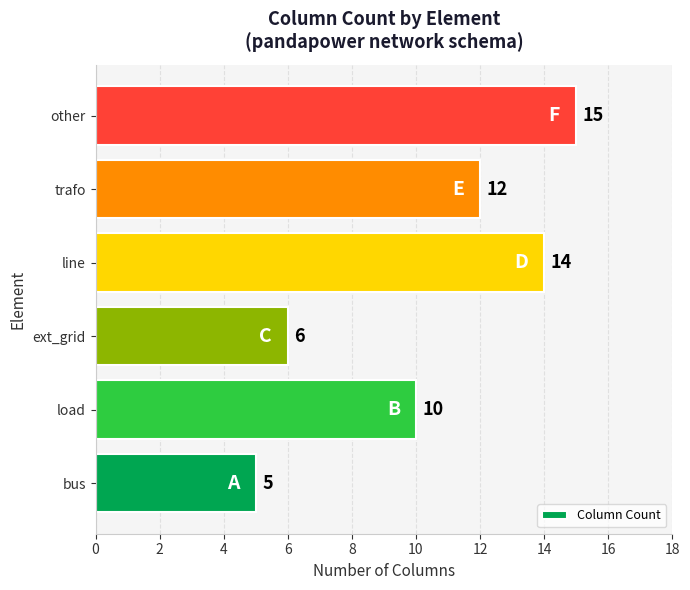

True or false: the data shows 8 at ext_grid.

False